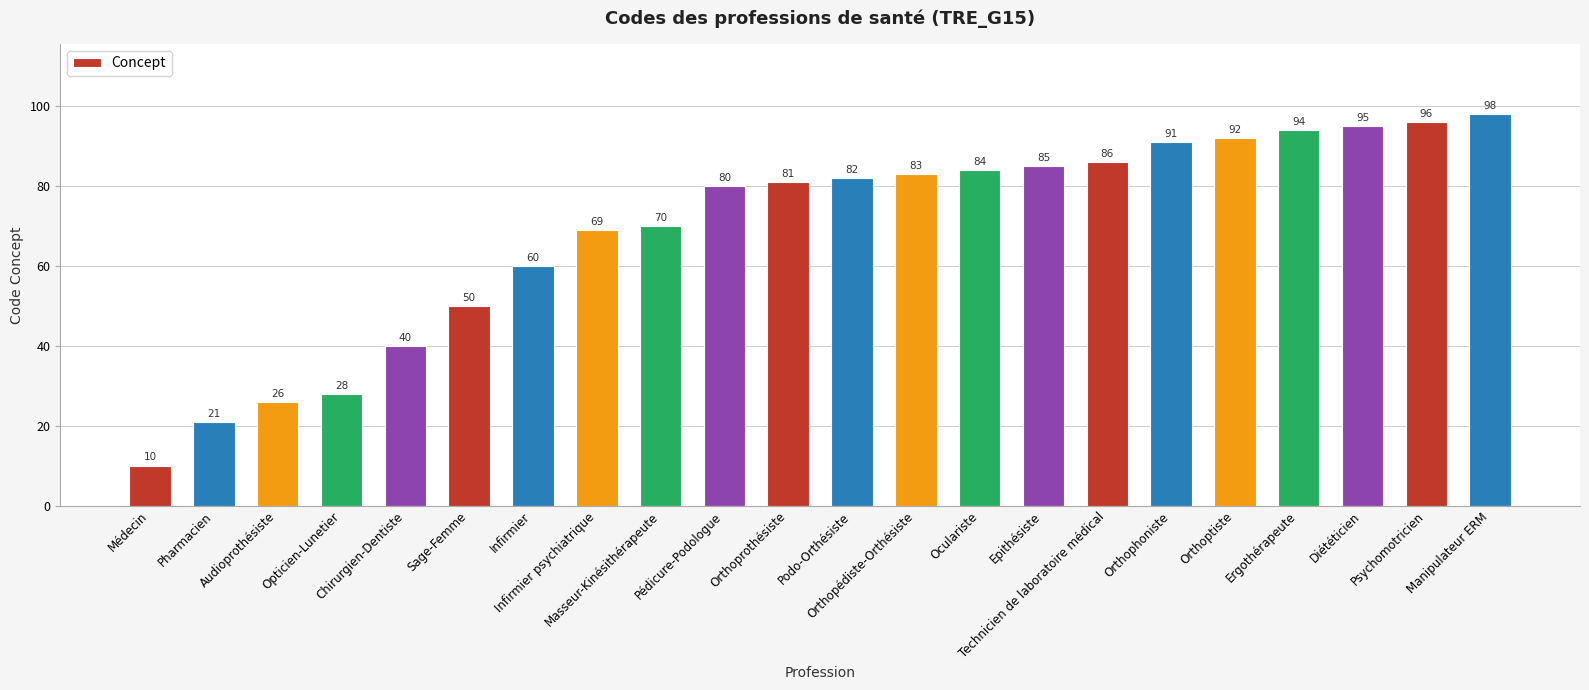

What is the maximum value shown in the chart?

98